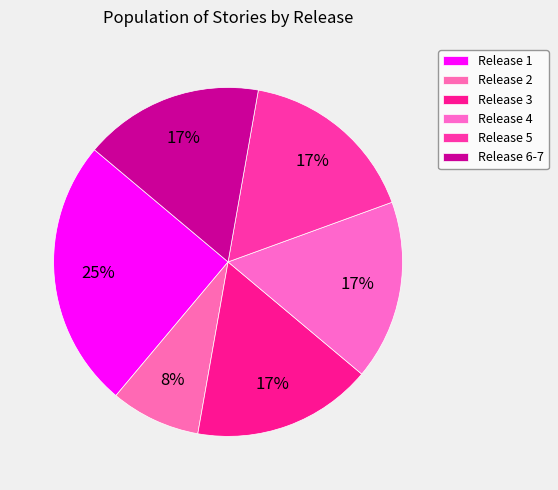

Is Release 2 the majority of the pie?

No